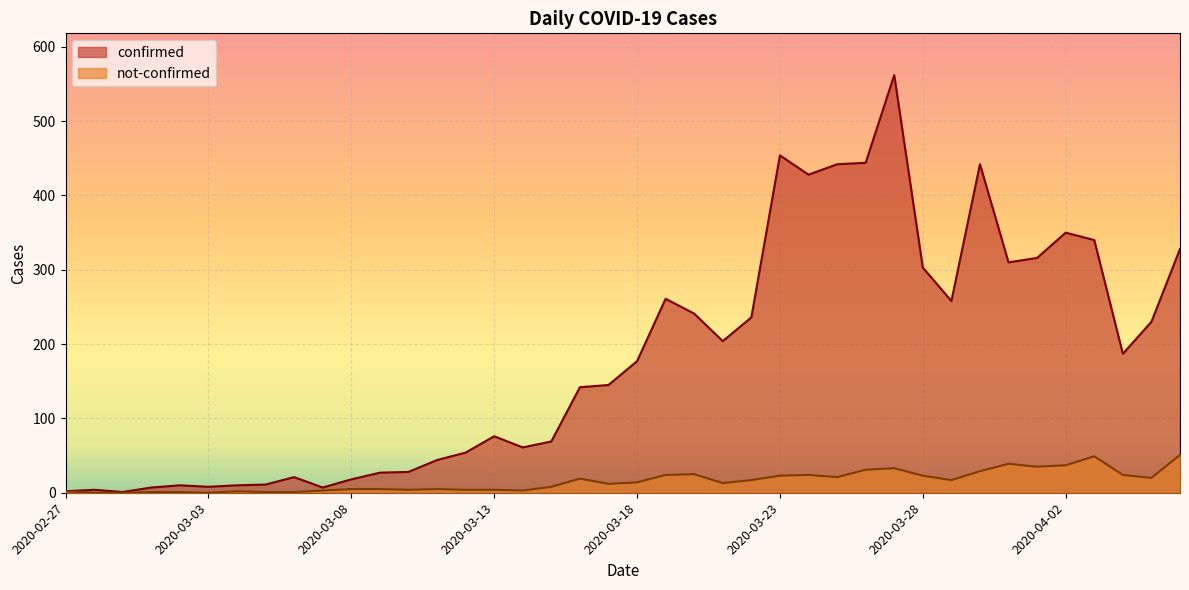

How many interior local valleys does the not-confirmed series have?

9